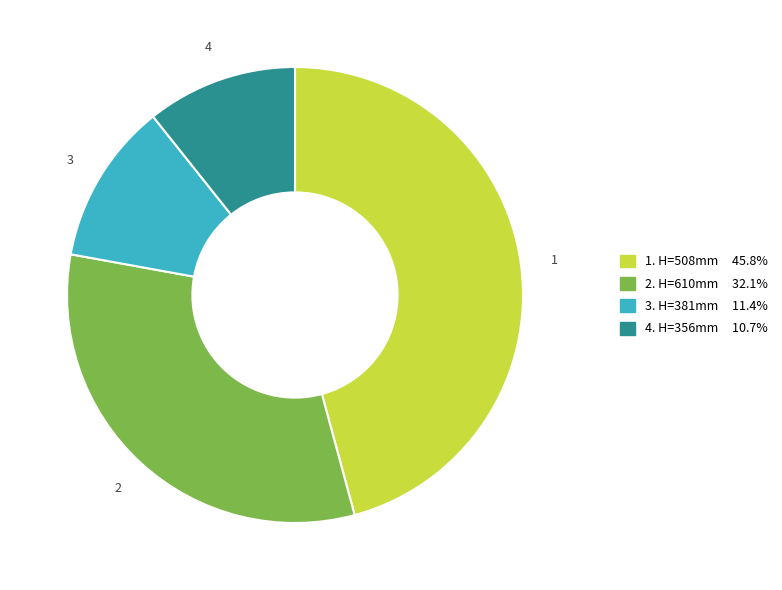

Combined, do 1. H=508mm 45.8% and 4. H=356mm 10.7% account for over 50%?

Yes